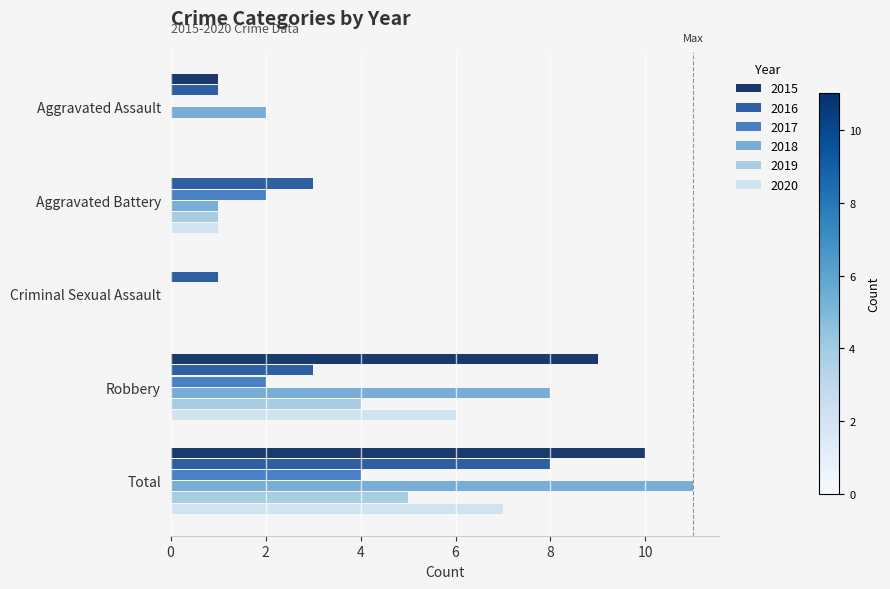

Is the value of 2019 at Robbery greater than the value of 2020 at Robbery?

No